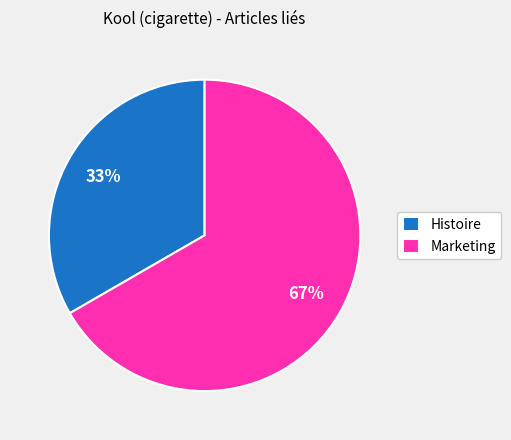

Which has a higher value, Histoire or Marketing?

Marketing